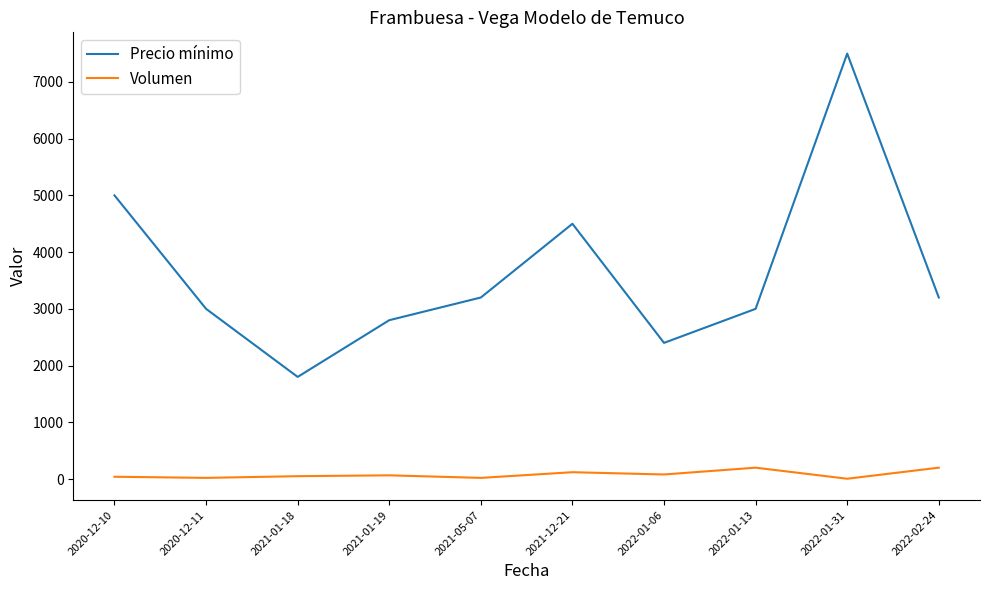

What is the sum of all Volumen values?

800